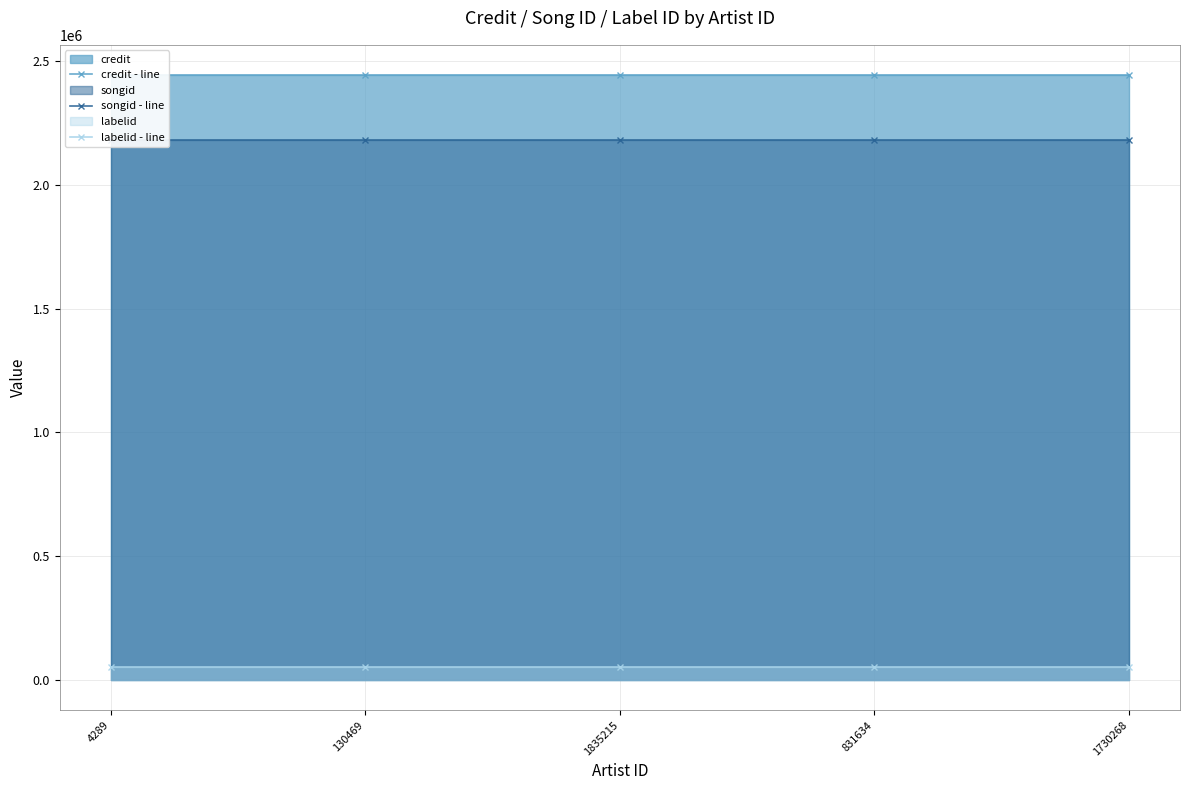

Which series changed the most between 1835215 and 1730268?

credit - line